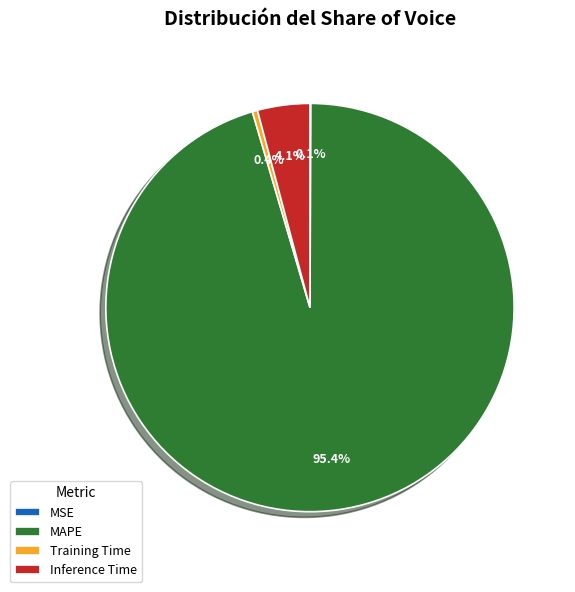

Does Inference Time represent more than half of the total?

No